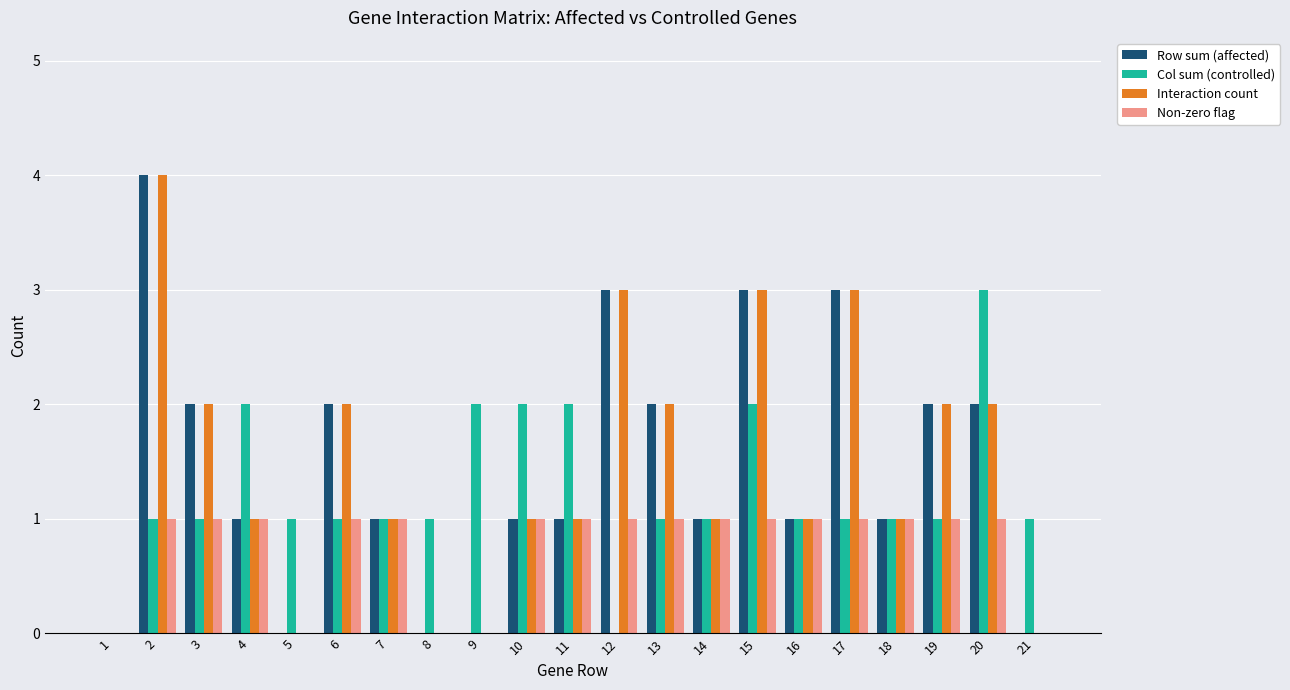

Is it true that Interaction count equals 2 at 9?

False